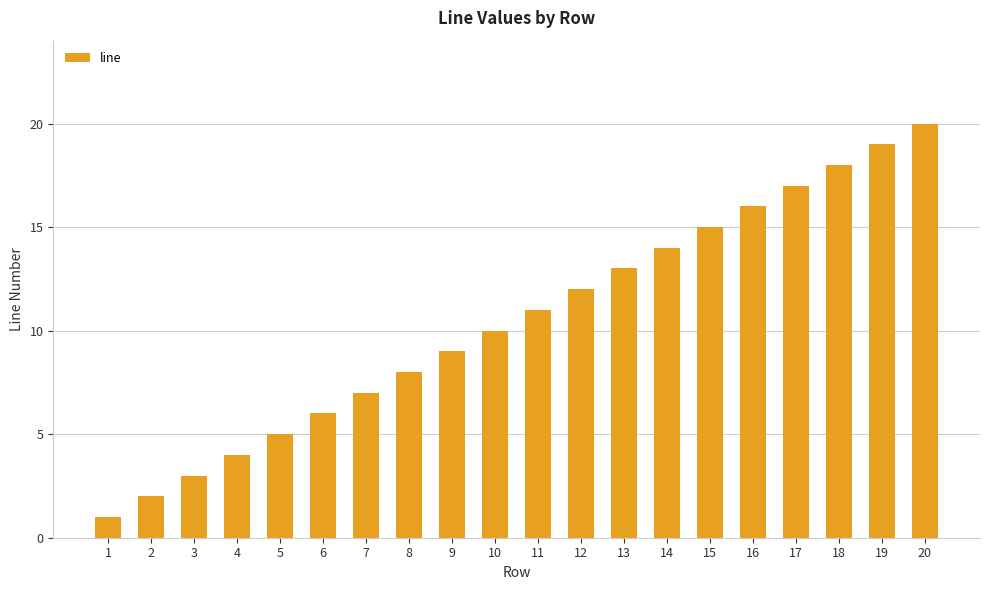

Reading left to right, what are all the values shown in this chart?

1=1	2=2	3=3	4=4	5=5	6=6	7=7	8=8	9=9	10=10	11=11	12=12	13=13	14=14	15=15	16=16	17=17	18=18	19=19	20=20